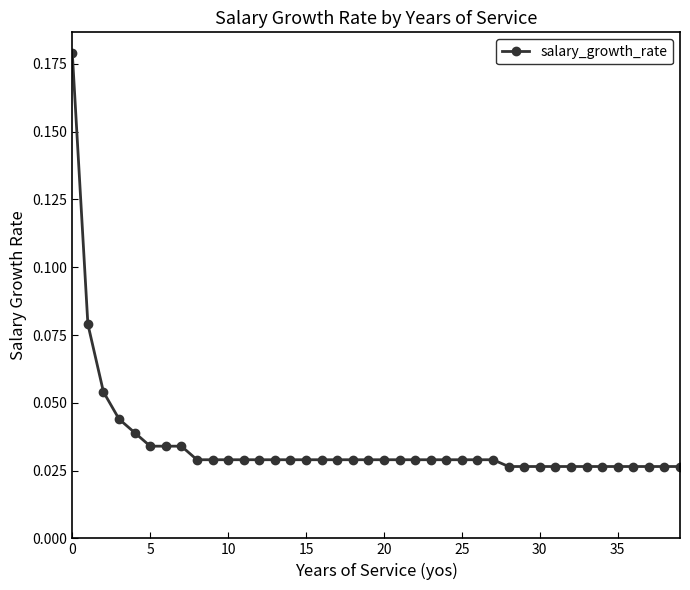

Count the values in the range 0 to 1.

40